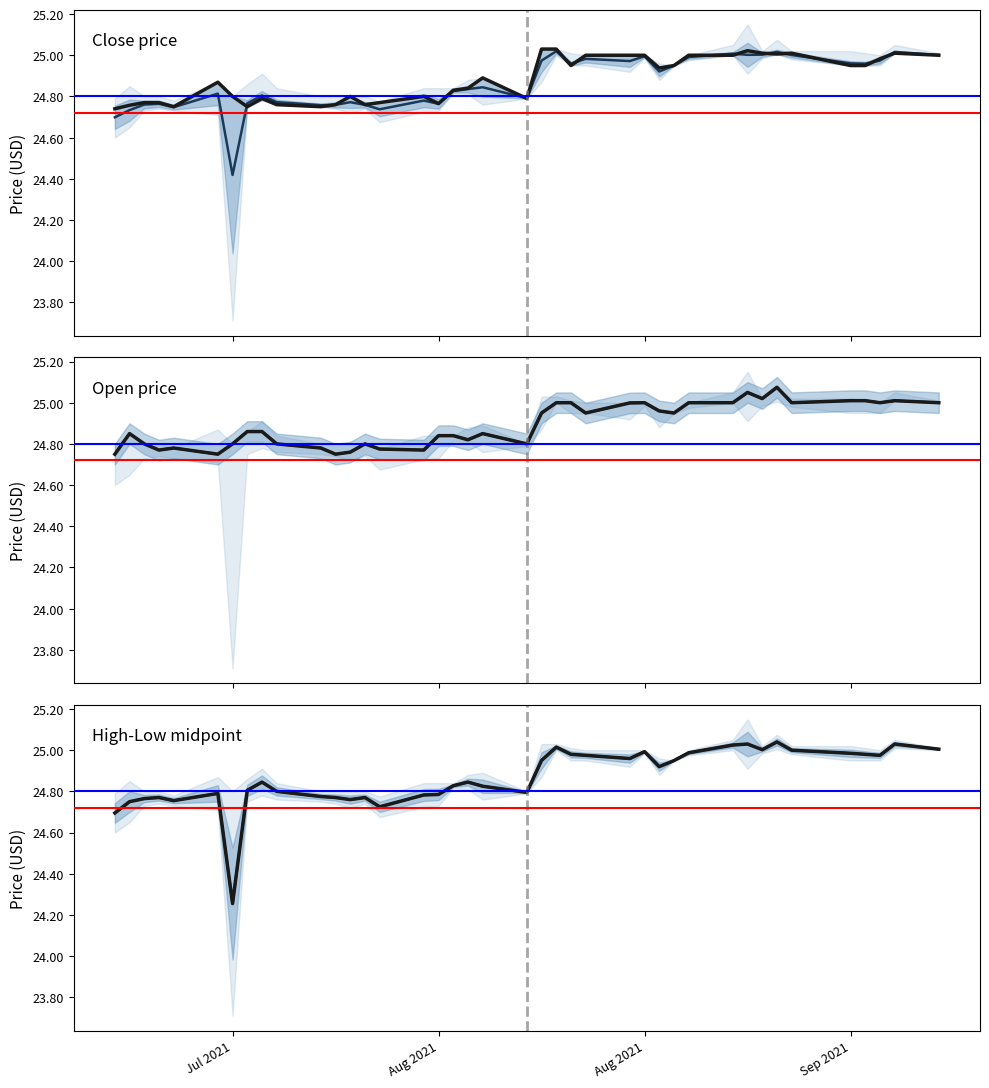

Does the chart display data point markers on the line(s)?

No